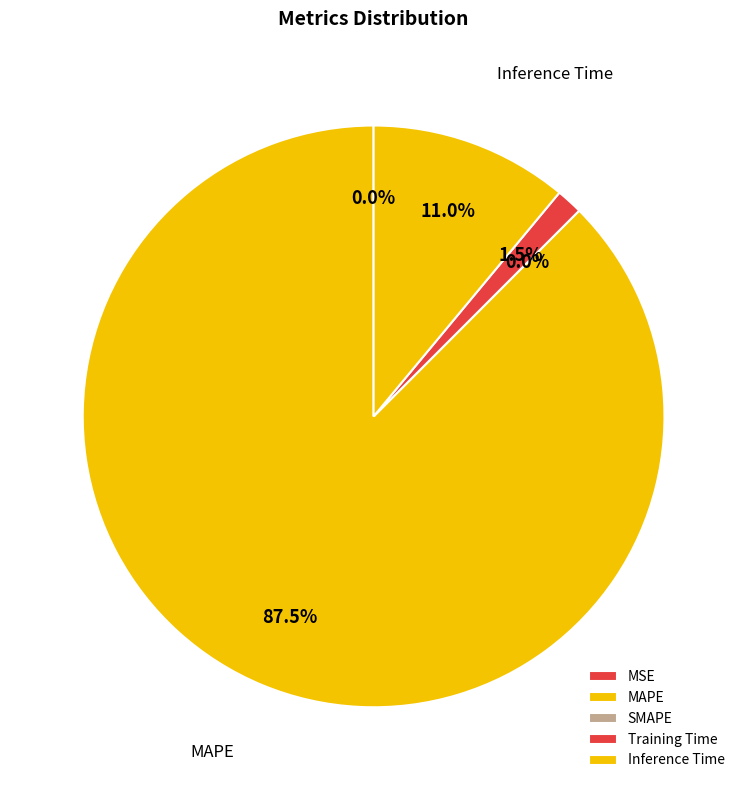

Which slice is the smallest?

SMAPE